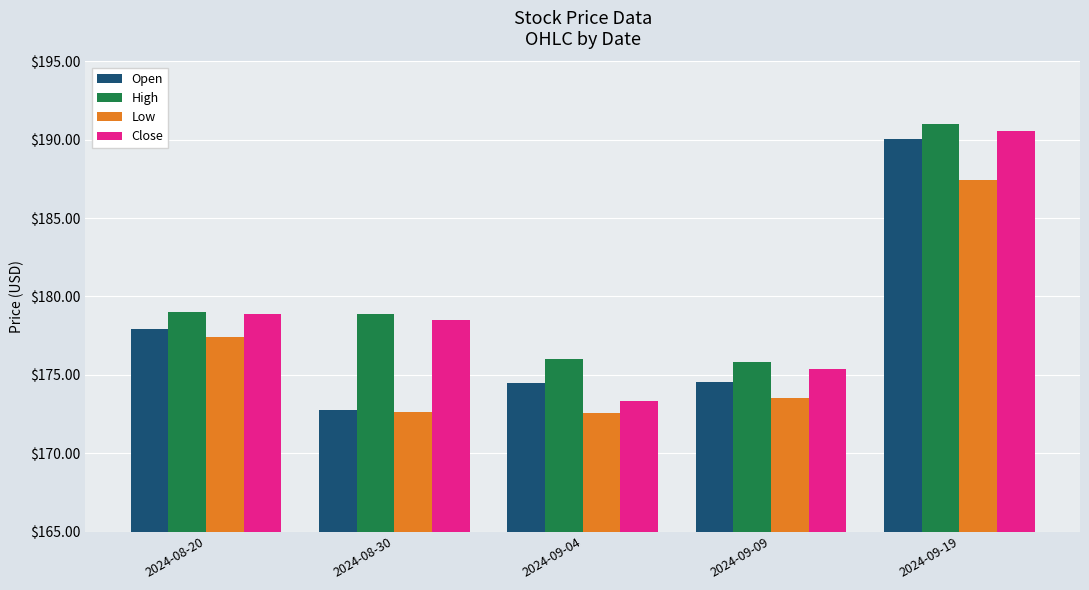

What is the approximate value of Low at 2024-09-19?

187.4